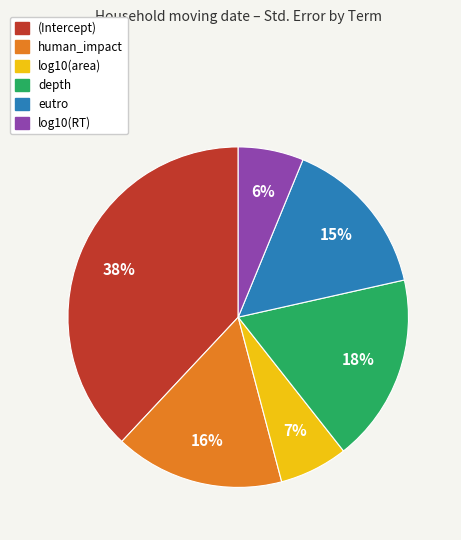

To the nearest percent, what percentage of the pie is depth?

18%